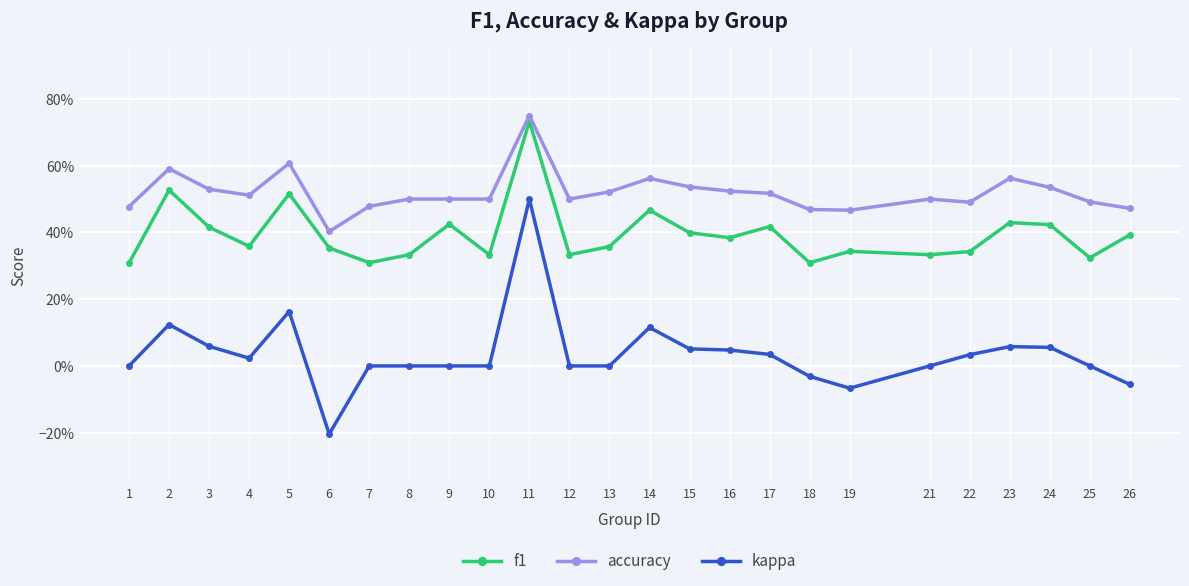

Reading left to right, what are all the values shown in this chart?

f1: 1=0.3	2=0.5	3=0.4	4=0.4	5=0.5	6=0.4	7=0.3	8=0.3	9=0.4	10=0.3	11=0.7	12=0.3	13=0.4	14=0.5	15=0.4	16=0.4	17=0.4	18=0.3	19=0.3	21=0.3	22=0.3	23=0.4	24=0.4	25=0.3	26=0.4
accuracy: 1=0.5	2=0.6	3=0.5	4=0.5	5=0.6	6=0.4	7=0.5	8=0.5	9=0.5	10=0.5	11=0.8	12=0.5	13=0.5	14=0.6	15=0.5	16=0.5	17=0.5	18=0.5	19=0.5	21=0.5	22=0.5	23=0.6	24=0.5	25=0.5	26=0.5
kappa: 1=0.0	2=0.1	3=0.1	4=0.0	5=0.2	6=-0.2	7=0.0	8=0.0	9=0.0	10=0.0	11=0.5	12=0.0	13=0.0	14=0.1	15=0.1	16=0.0	17=0.0	18=-0.0	19=-0.1	21=0.0	22=0.0	23=0.1	24=0.1	25=0.0	26=-0.1